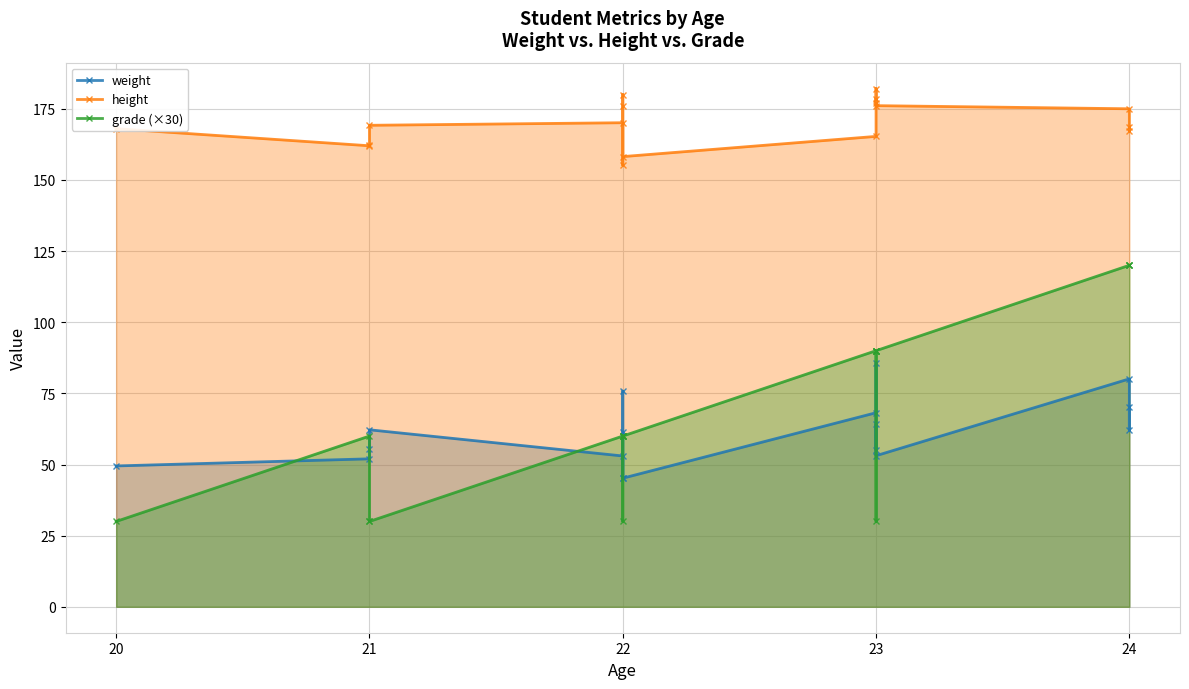

How many data points does each series have?

17